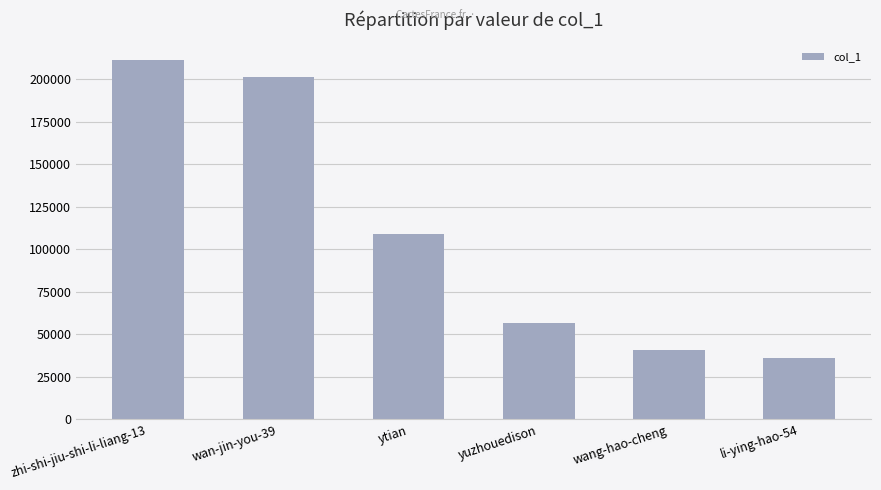

Rank the categories by value from lowest to highest.

li-ying-hao-54, wang-hao-cheng, yuzhouedison, ytian, wan-jin-you-39, zhi-shi-jiu-shi-li-liang-13